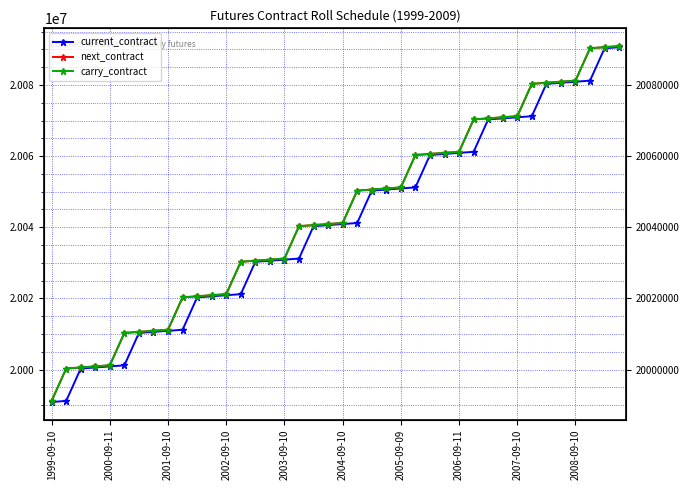

What is the smallest value displayed?

19990900